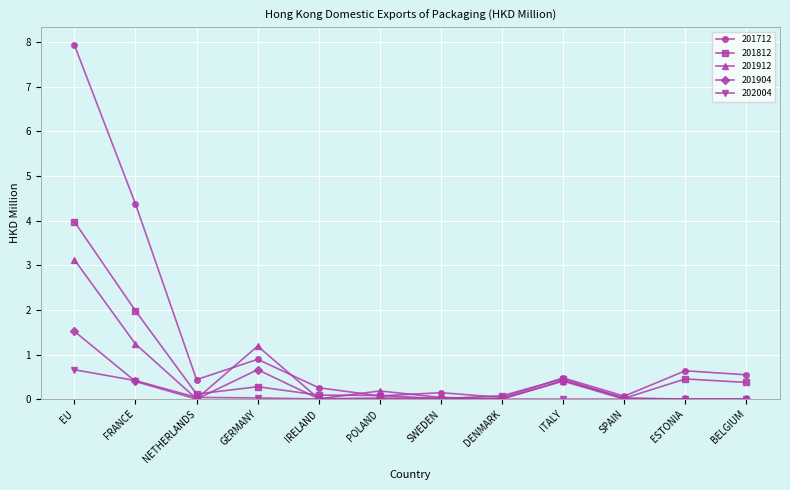

At which category does 201812 reach its first local valley?

NETHERLANDS